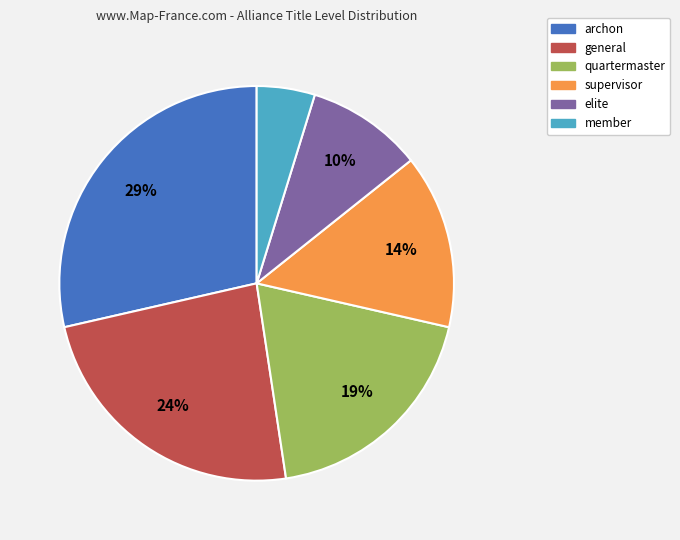

Which category has the biggest portion of the pie?

archon